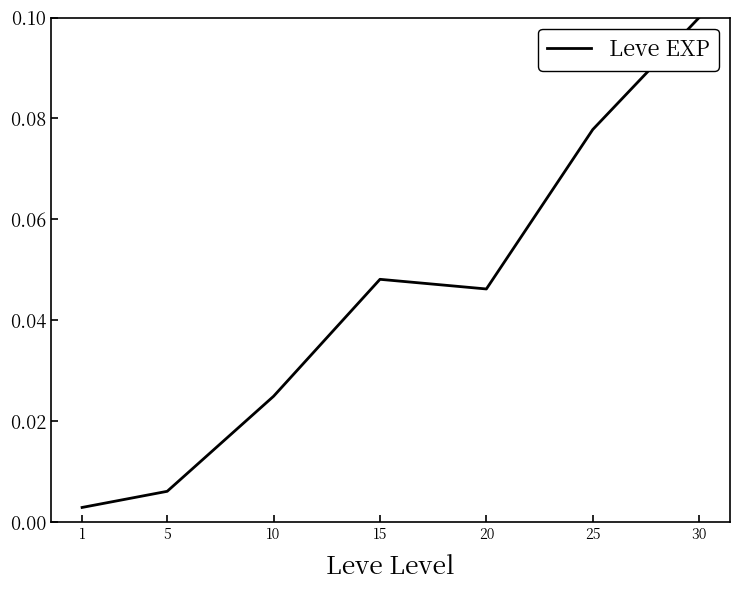

True or false: the data has more than 1 interior local peaks.

False